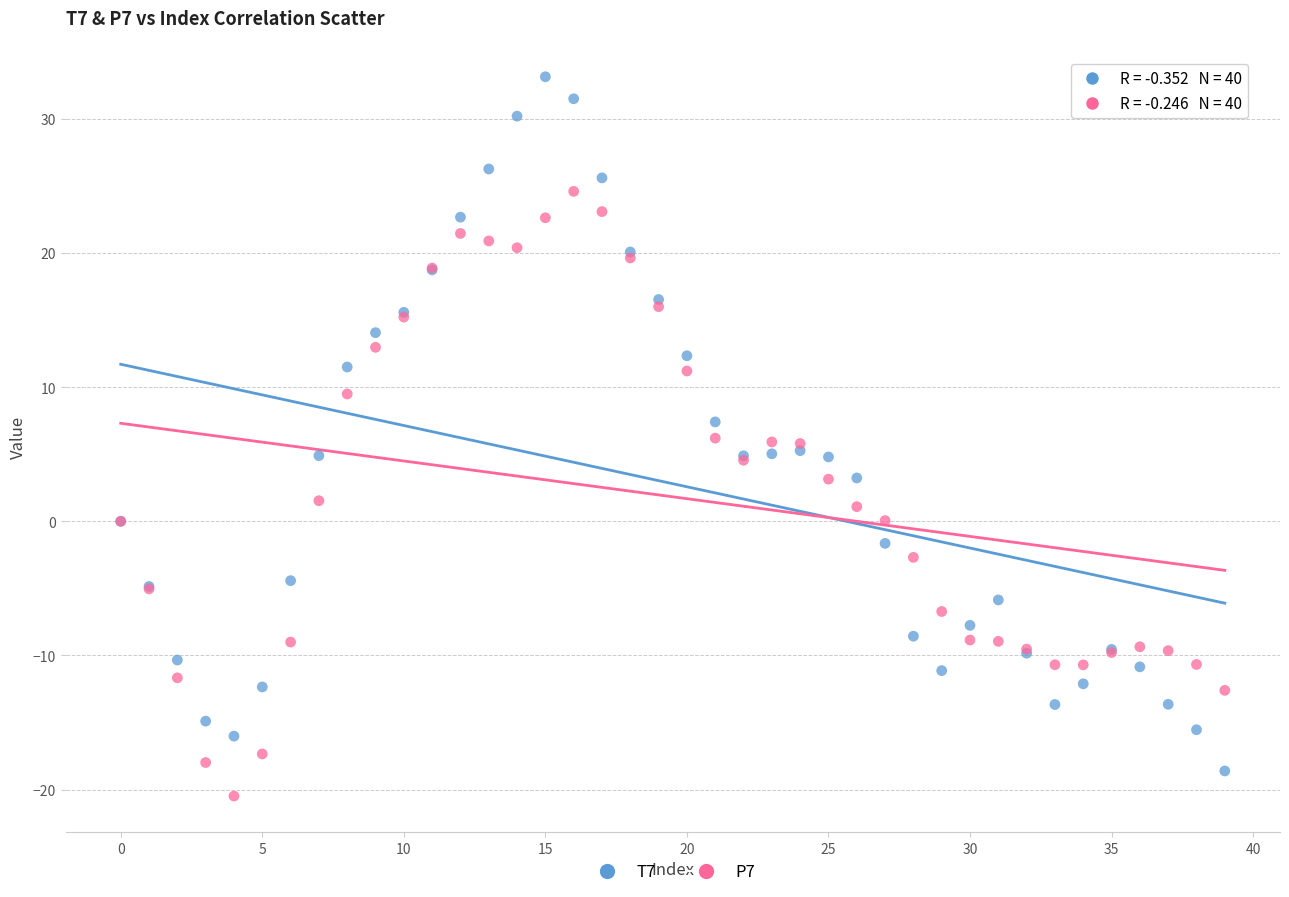

Which series has the widest spread of Y values?

T7